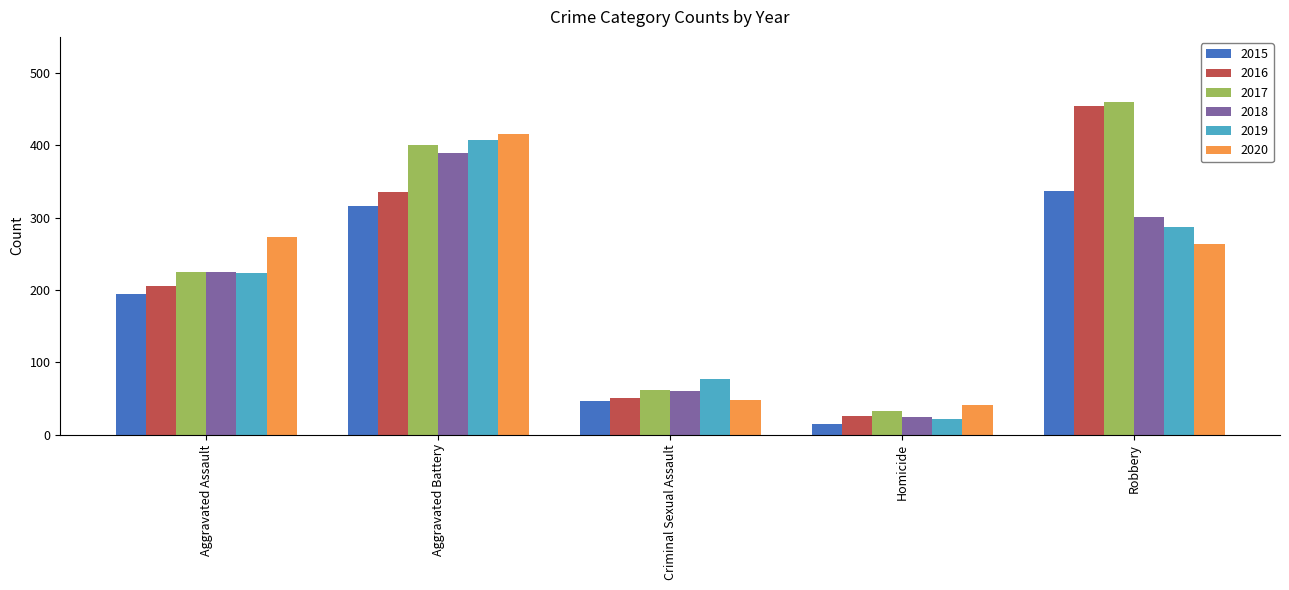

What is the spread (max minus min) of values at Criminal Sexual Assault?

31